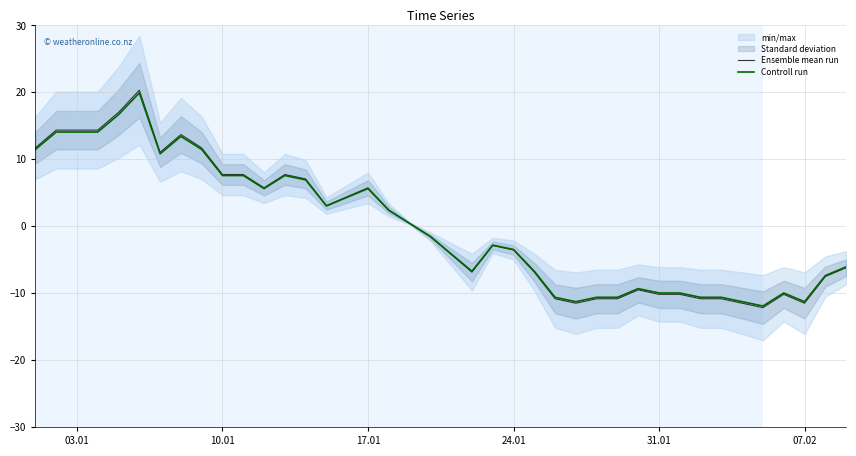

What is the difference between the second highest and second lowest values in the Controll run series?

27.9